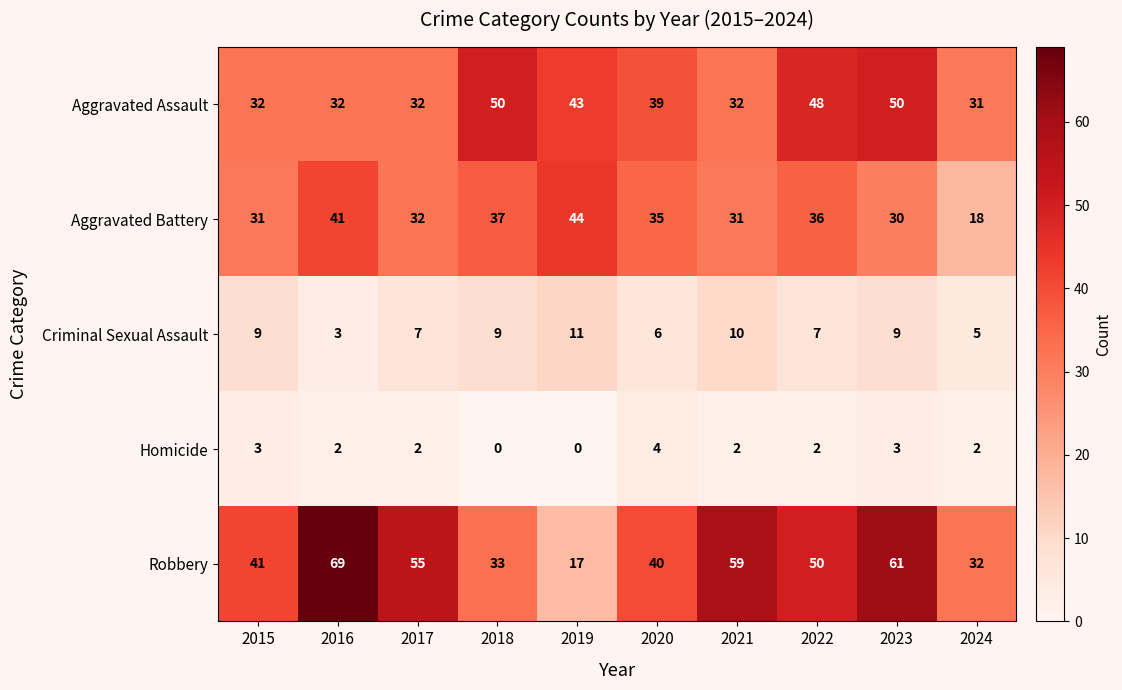

Where does the Robbery series first go above 50?

2016